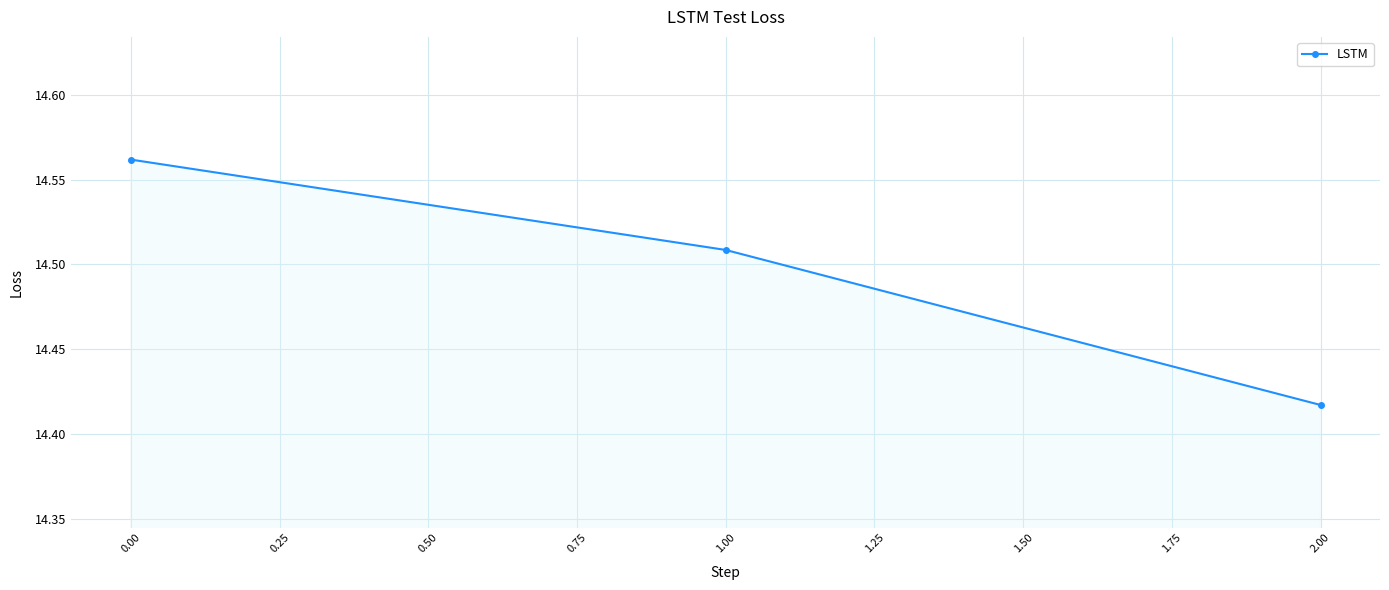

The chart shows a value of 4.6 at 2.00. True or false?

False